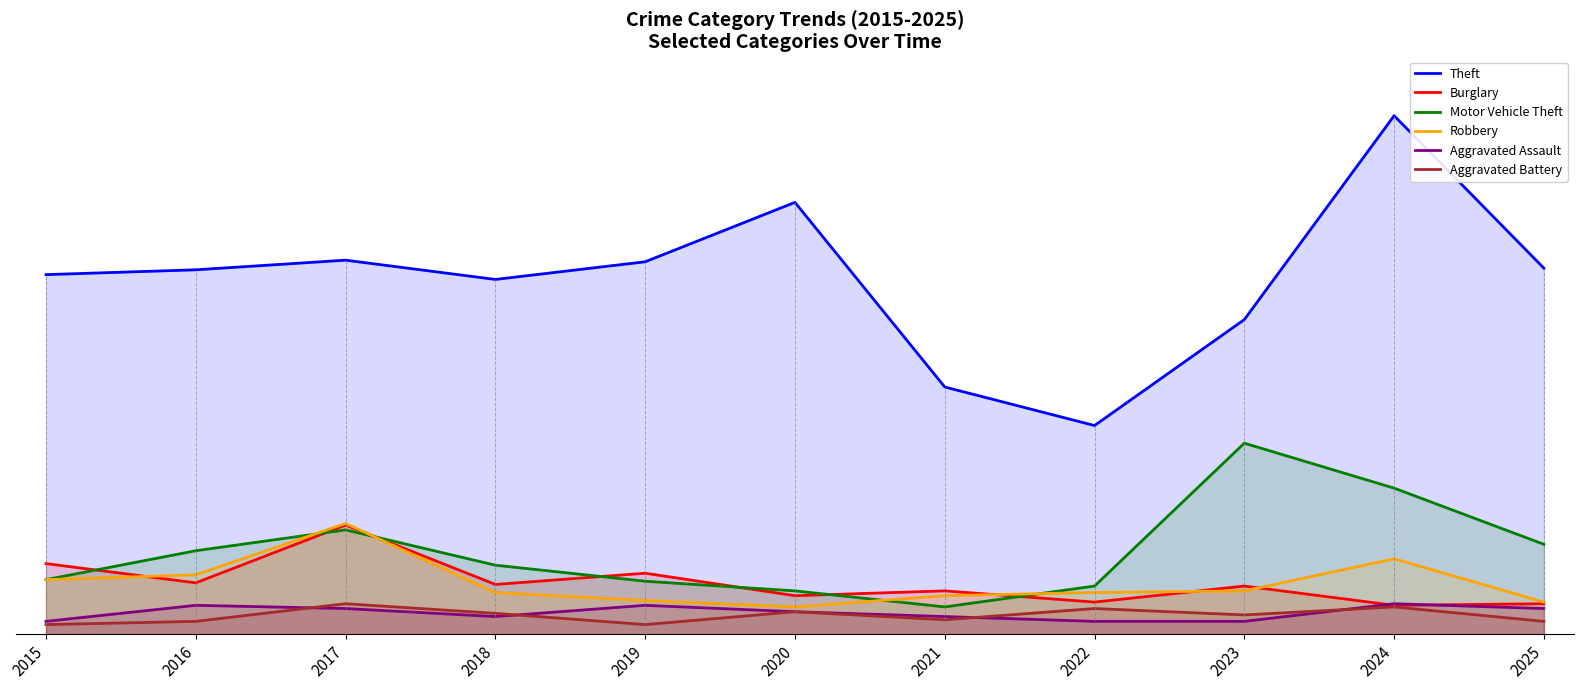

How many lines are shown in the chart?

6